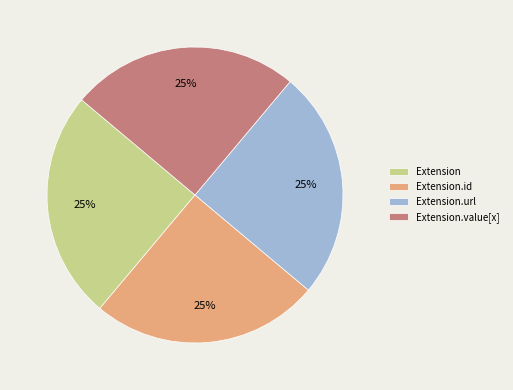

Does any single category account for the majority?

No